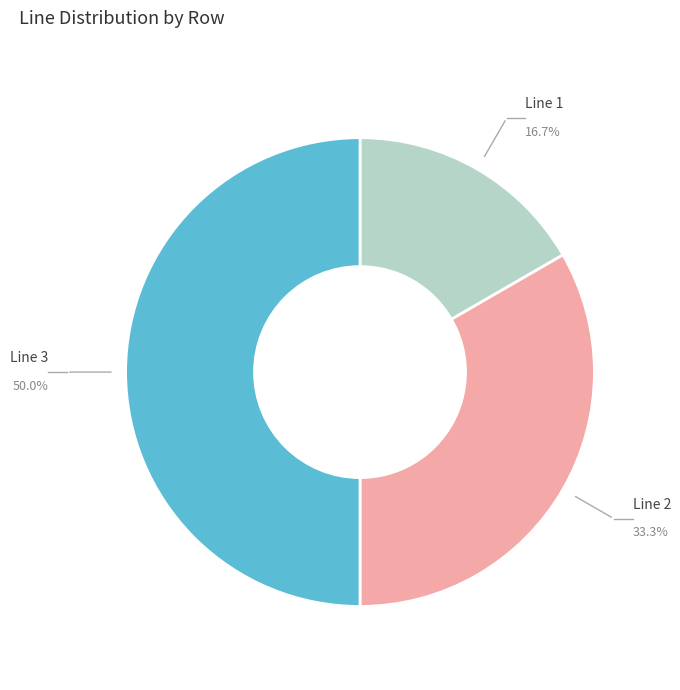

To the nearest percent, what percentage of the pie is Line 3?

50%